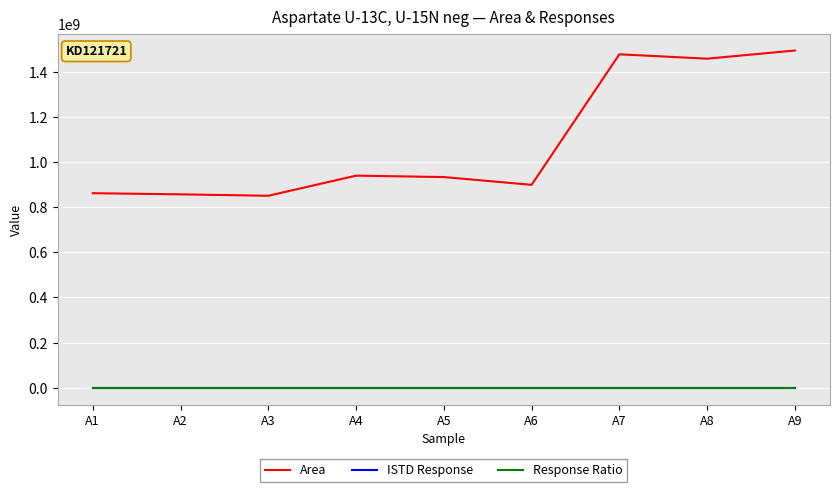

Which category has the lowest value across all series?

A1